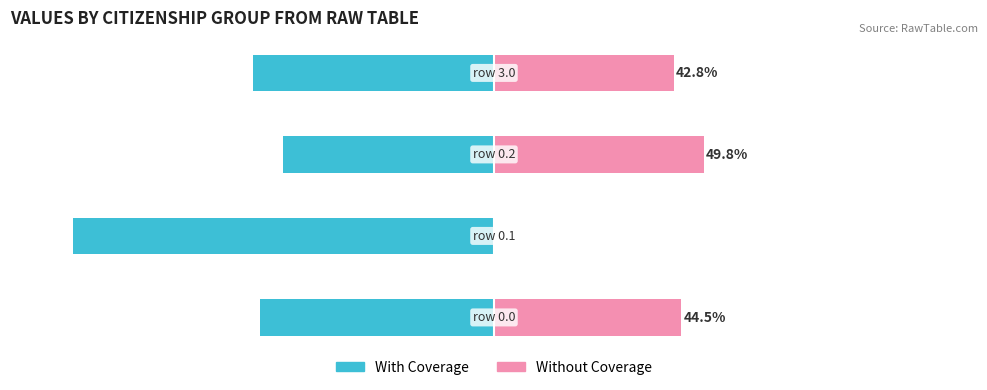

Which series has the widest spread of values?

With Coverage